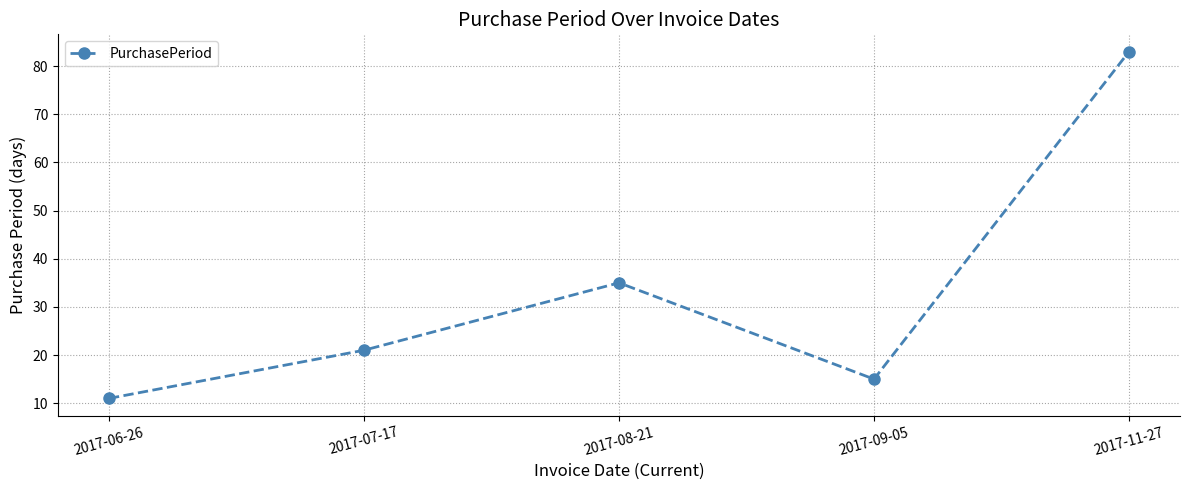

Where is the first local maximum?

2017-08-21